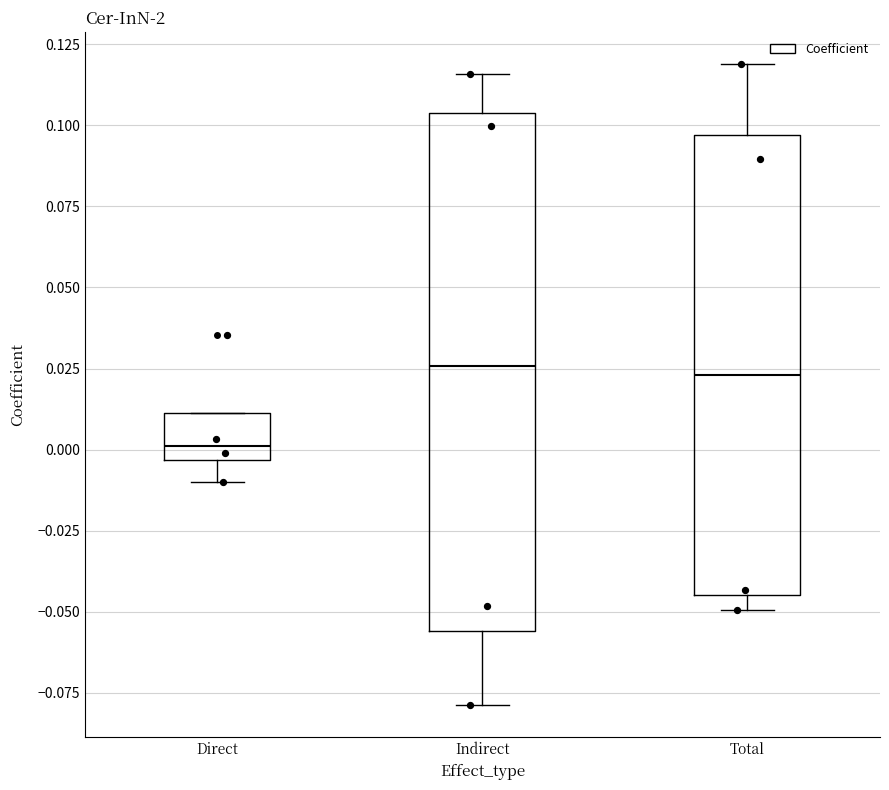

Reading left to right, transcribe this box plot: for each box, give where its median line is, the range the box spans, and where its two whiskers end, as read against the y-axis. The values are not printed on the chart, so give them approximately, as read against the axis.

Direct: median 0.000, box -0.005 to 0.010, whiskers -0.010 to 0.010
Indirect: median 0.025, box -0.055 to 0.105, whiskers -0.080 to 0.115
Total: median 0.025, box -0.045 to 0.095, whiskers -0.050 to 0.120